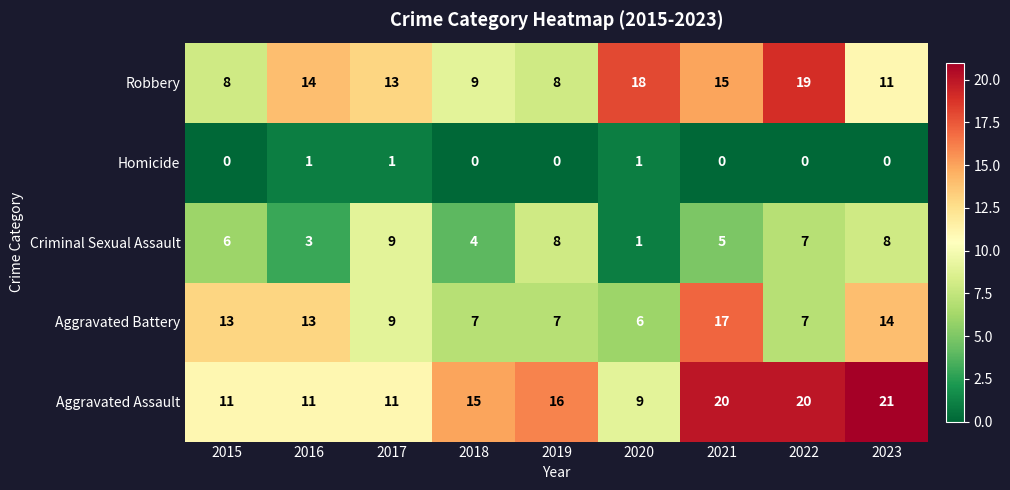

Which category has the highest value in the Robbery series?

2022